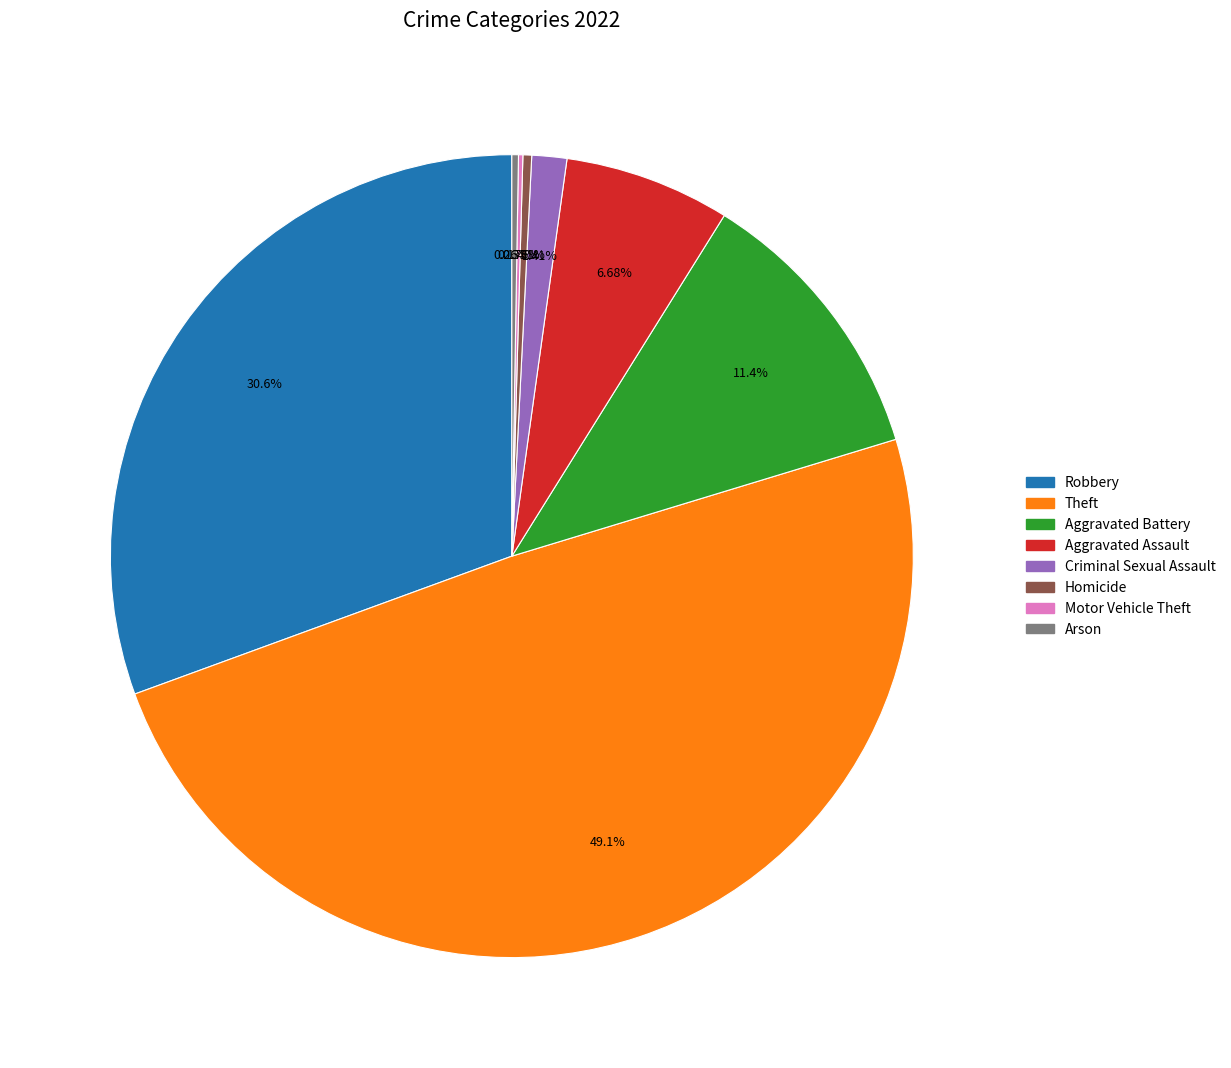

Does Homicide represent more than half of the total?

No